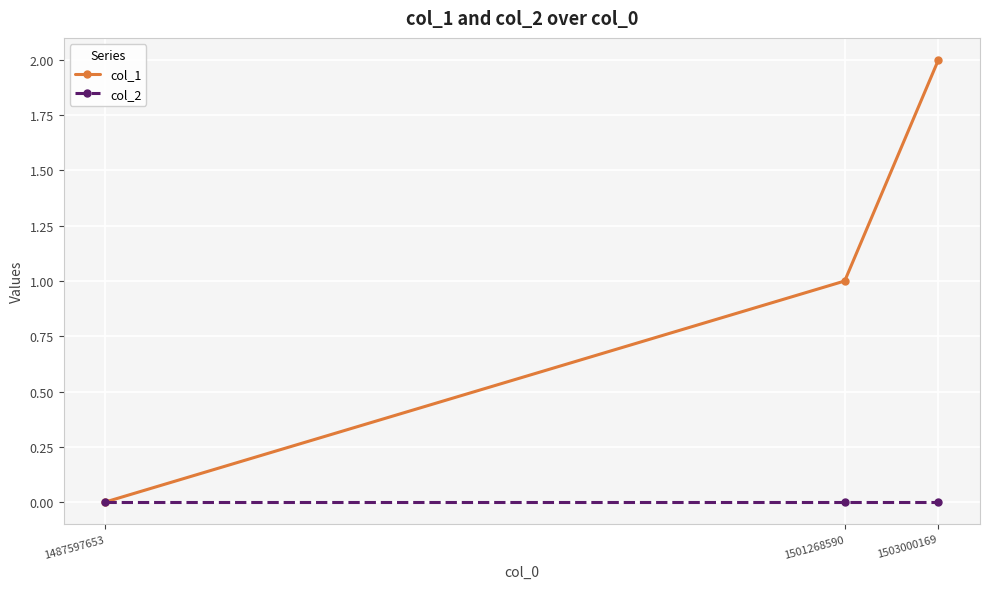

List the series in order of their peak value, lowest first.

col_2, col_1